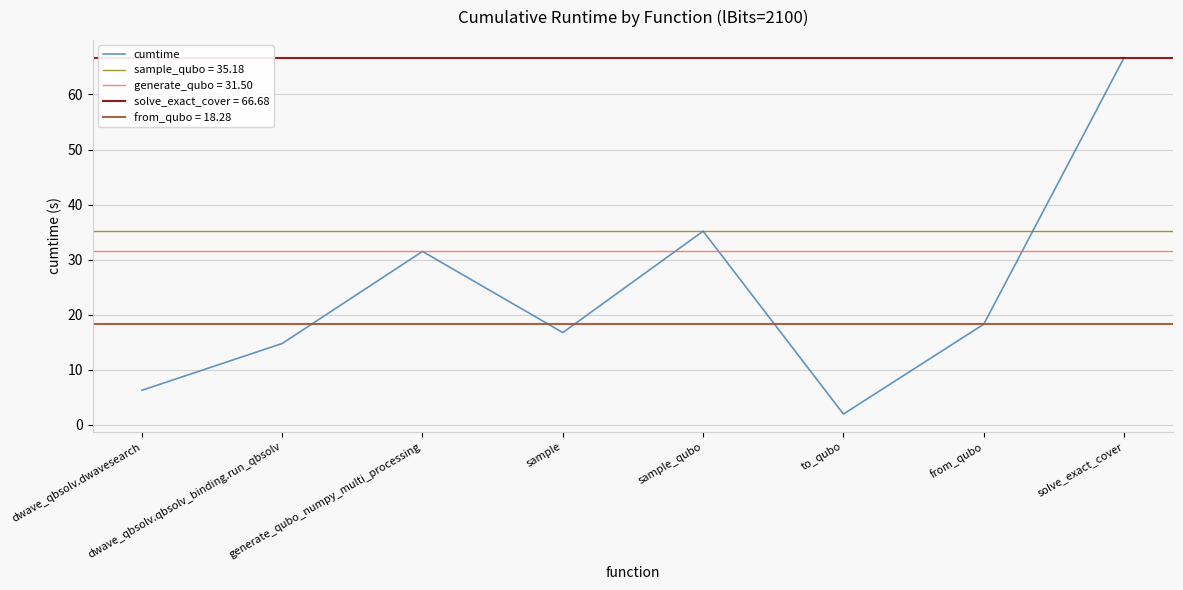

The chart shows a value of 46.4 at generate_qubo_numpy_multi_processing. True or false?

False